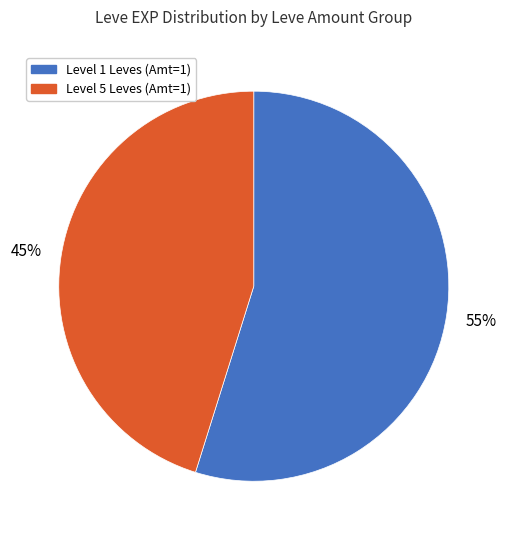

How many segments does this pie chart have?

2